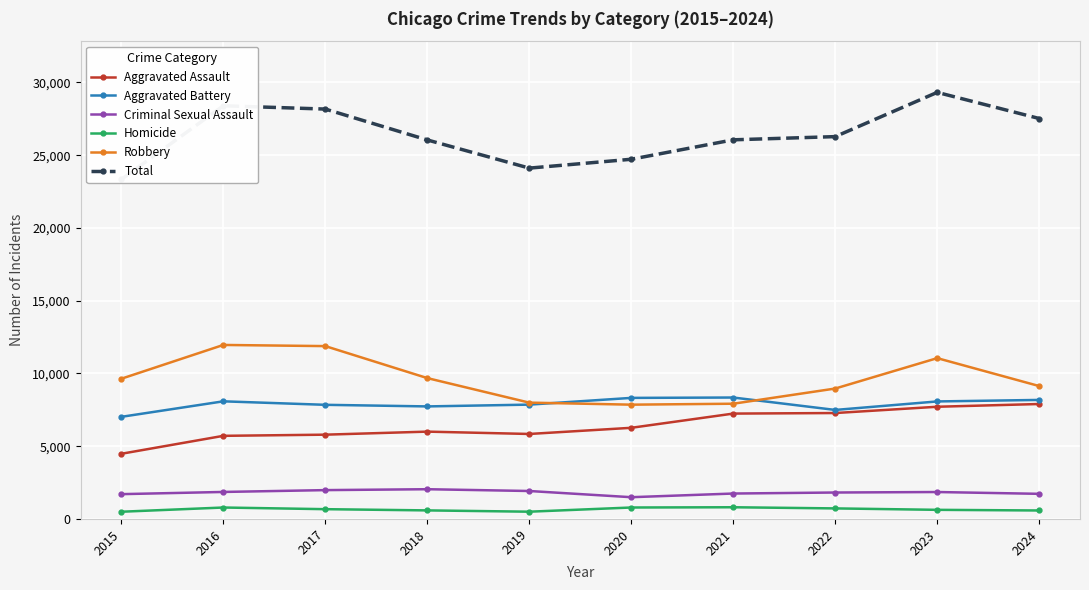

Count the number of categories in the chart.

10